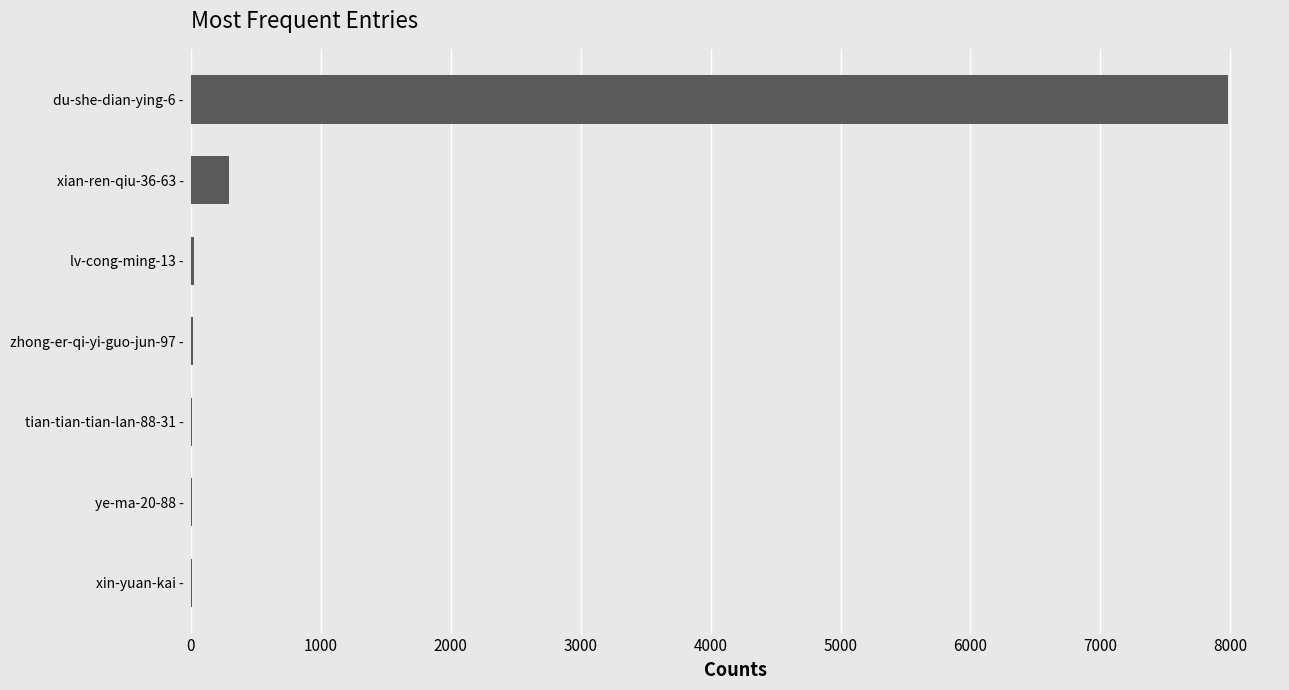

Does the chart contain stacked bars?

No